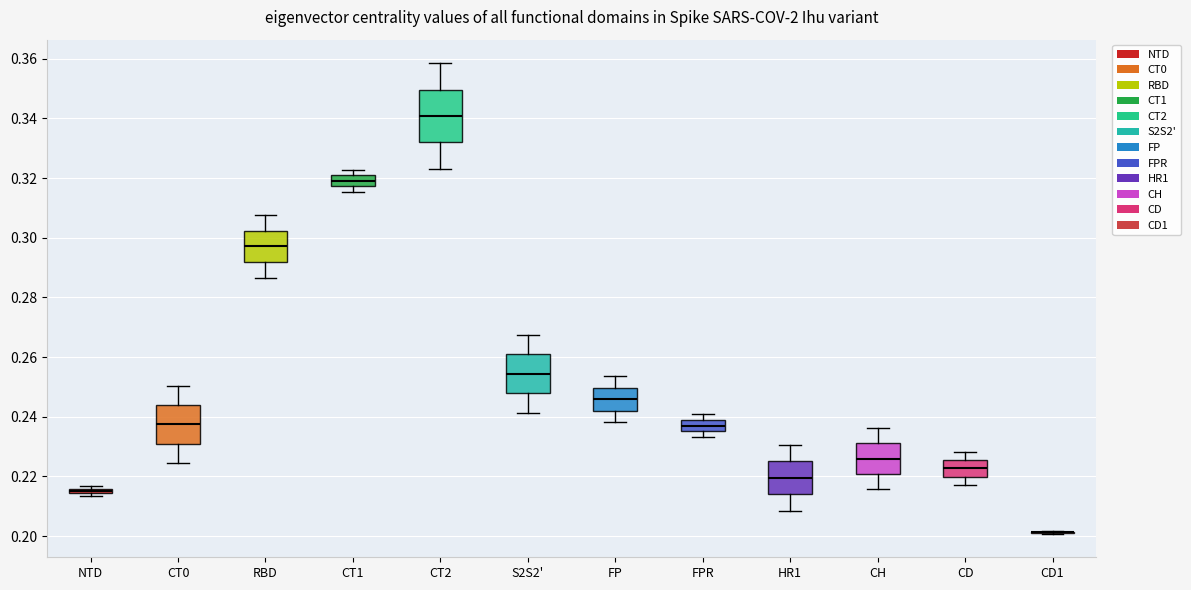

Where is the lower edge of the box for CH on the y-axis? The values are not printed on the chart, so give them approximately, as read against the axis.

0.220